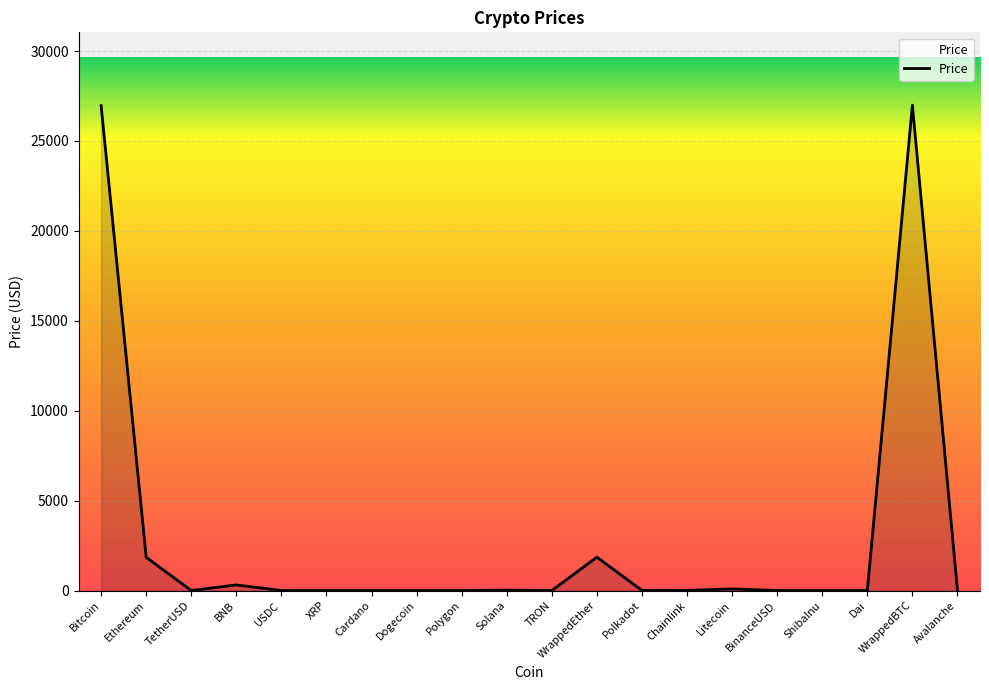

What is the maximum value shown in the chart?

26989.7